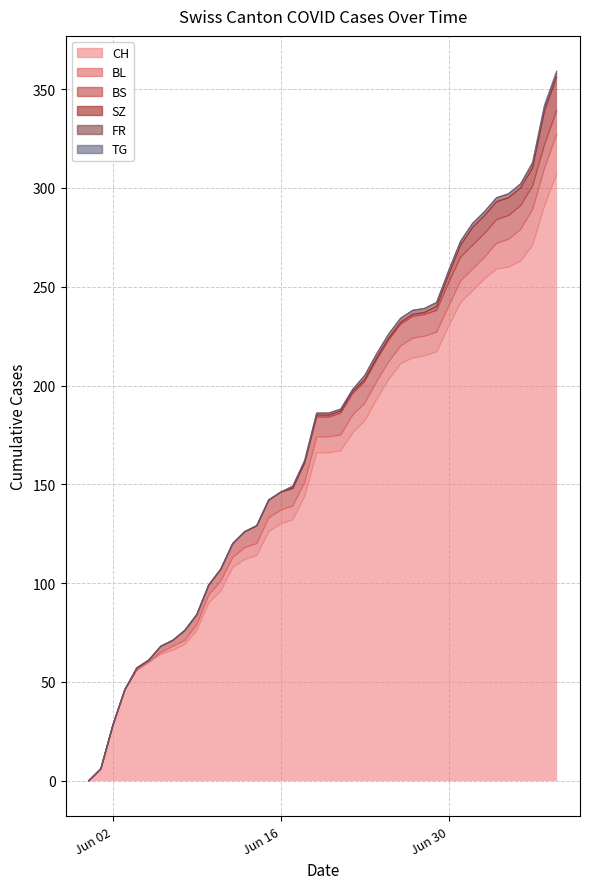

What is the label of the 36th point from the left?

2020-07-05